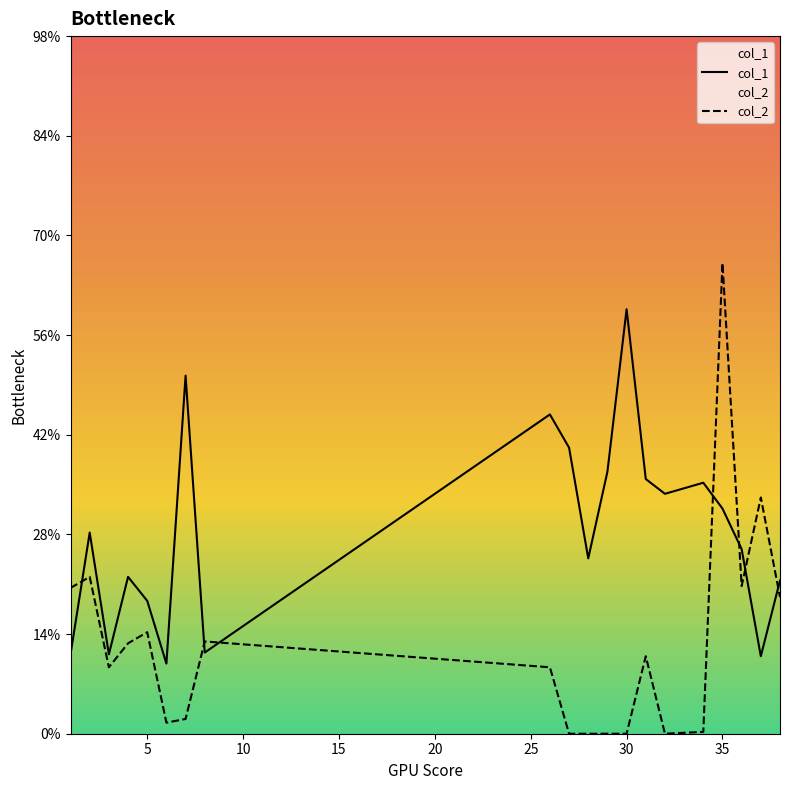

Where do col_1 and col_2 first cross each other?

1 and 2